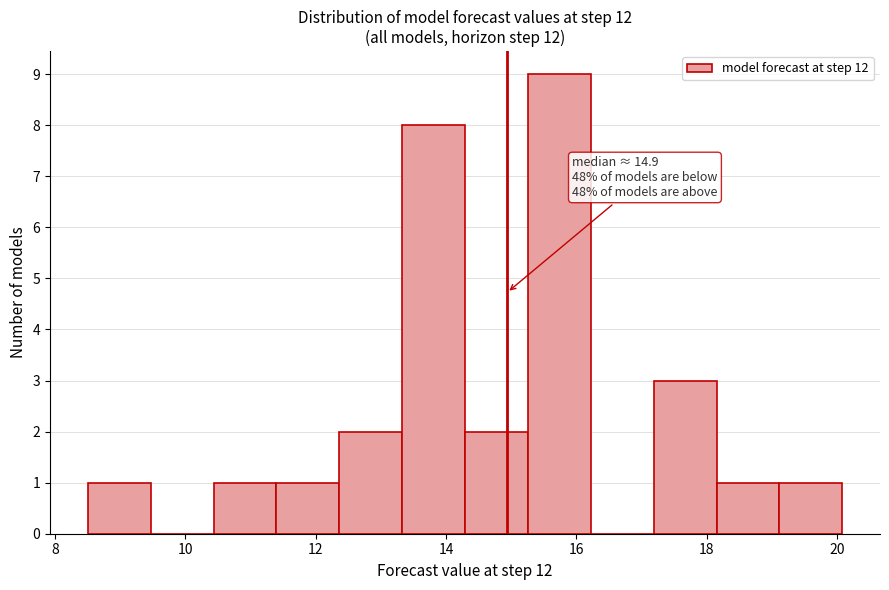

Over which range of the x-axis is the bar tallest?

15.2 to 16.2